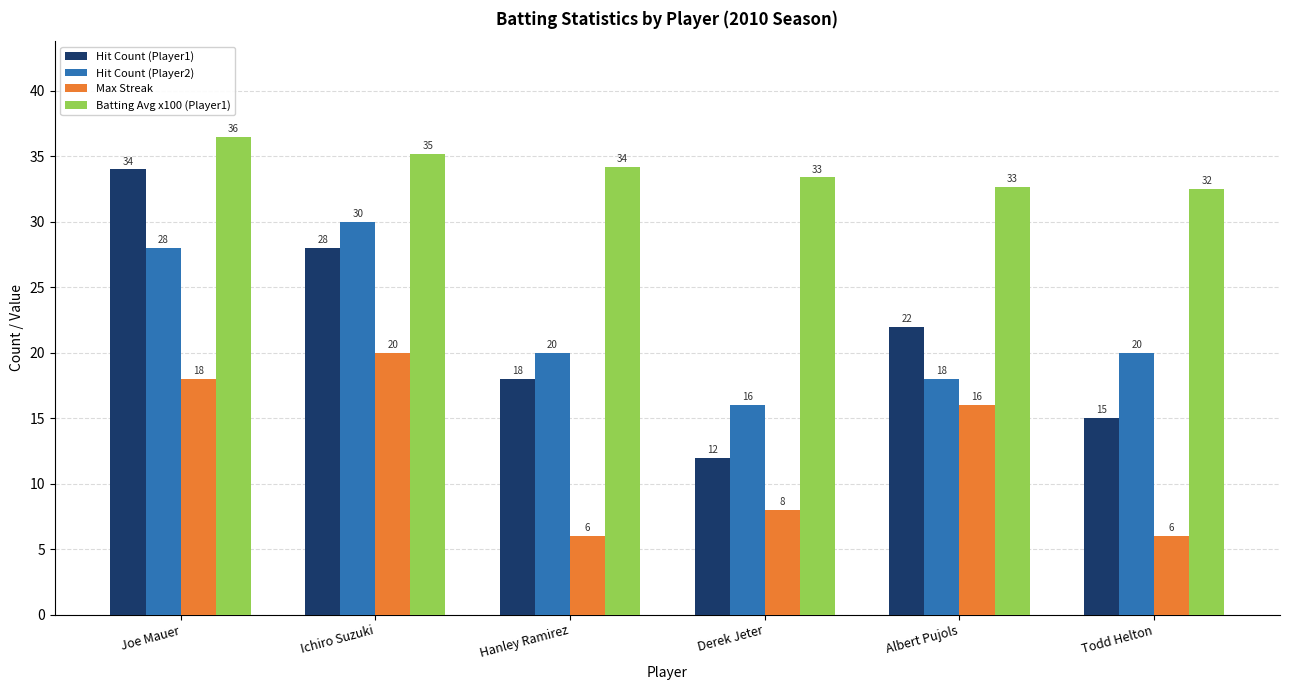

Which category has the highest value across all series?

Joe Mauer